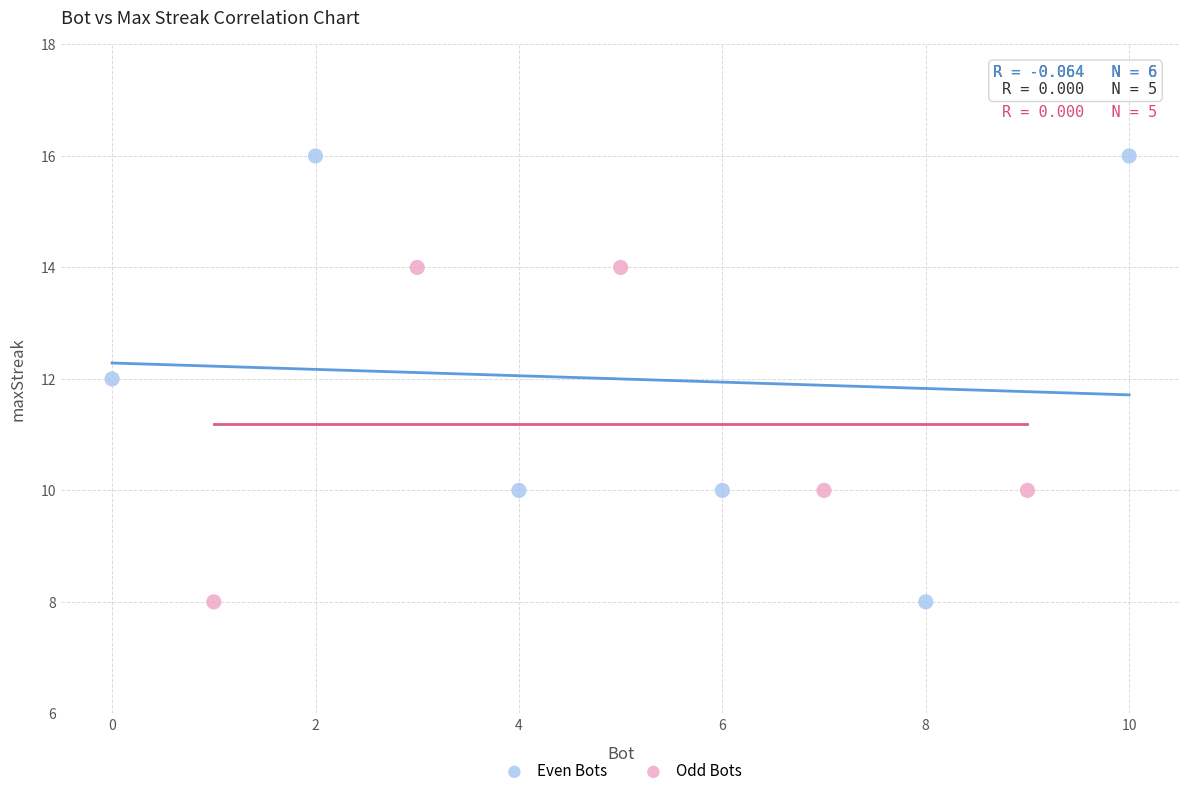

Which series has the largest Y range (max minus min)?

Even Bots